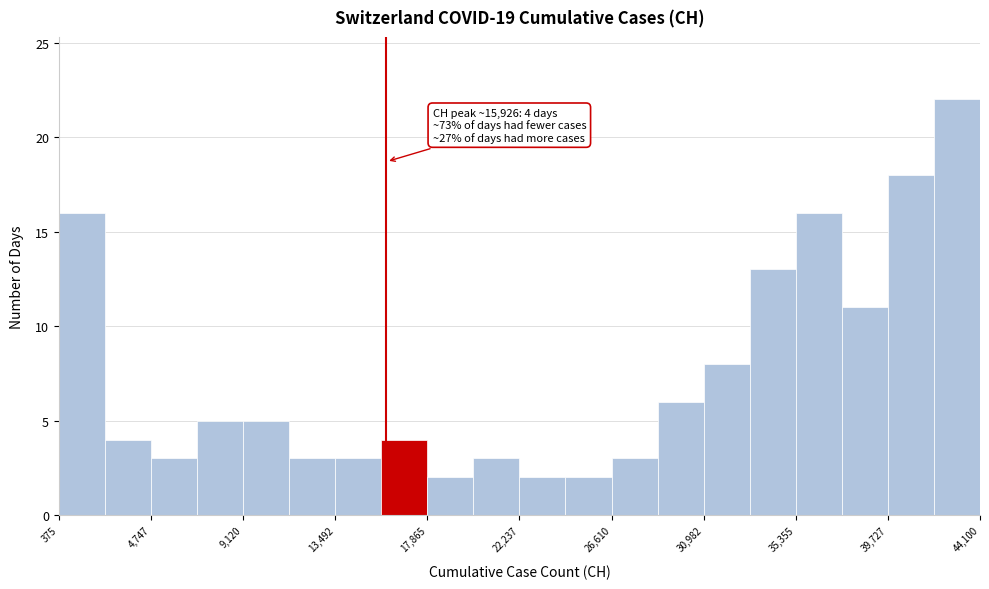

Over which range of the x-axis is the bar tallest?

42000 to 44000